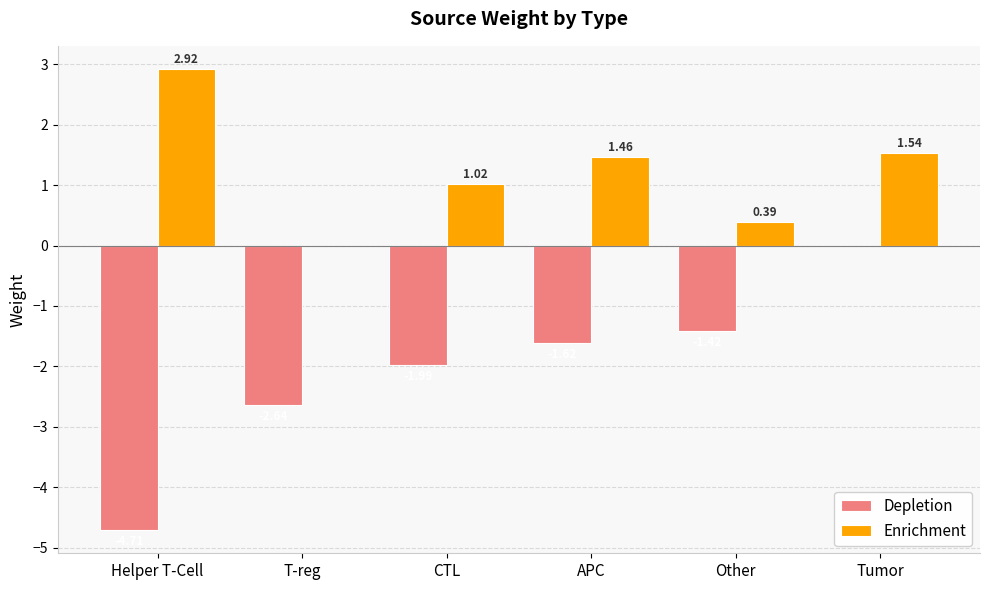

What is the sum of all Enrichment values?

7.3